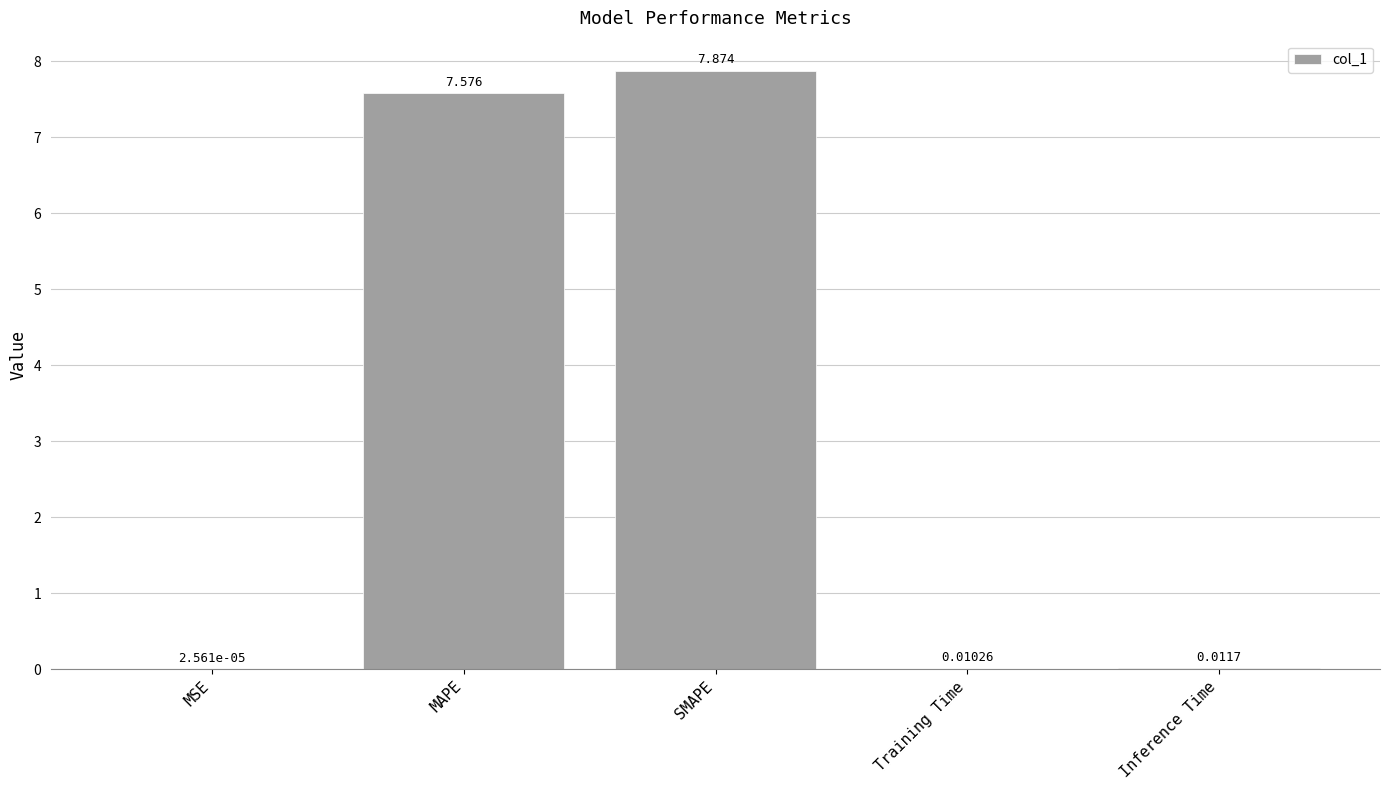

Are the bars grouped side by side (vs. stacked)?

No